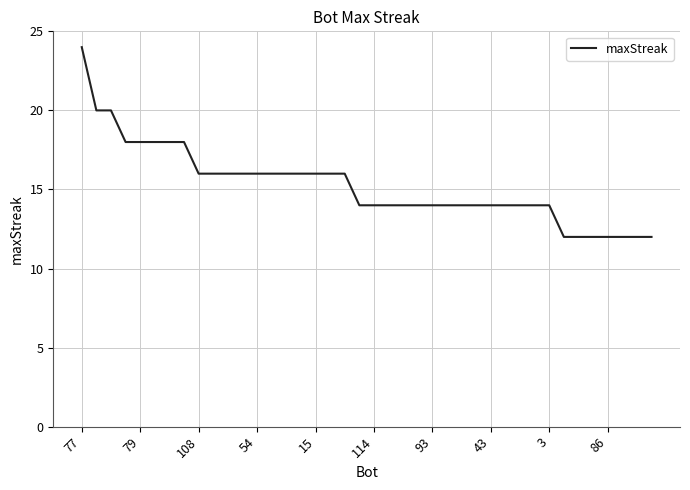

What is the maximum value shown in the chart?

24